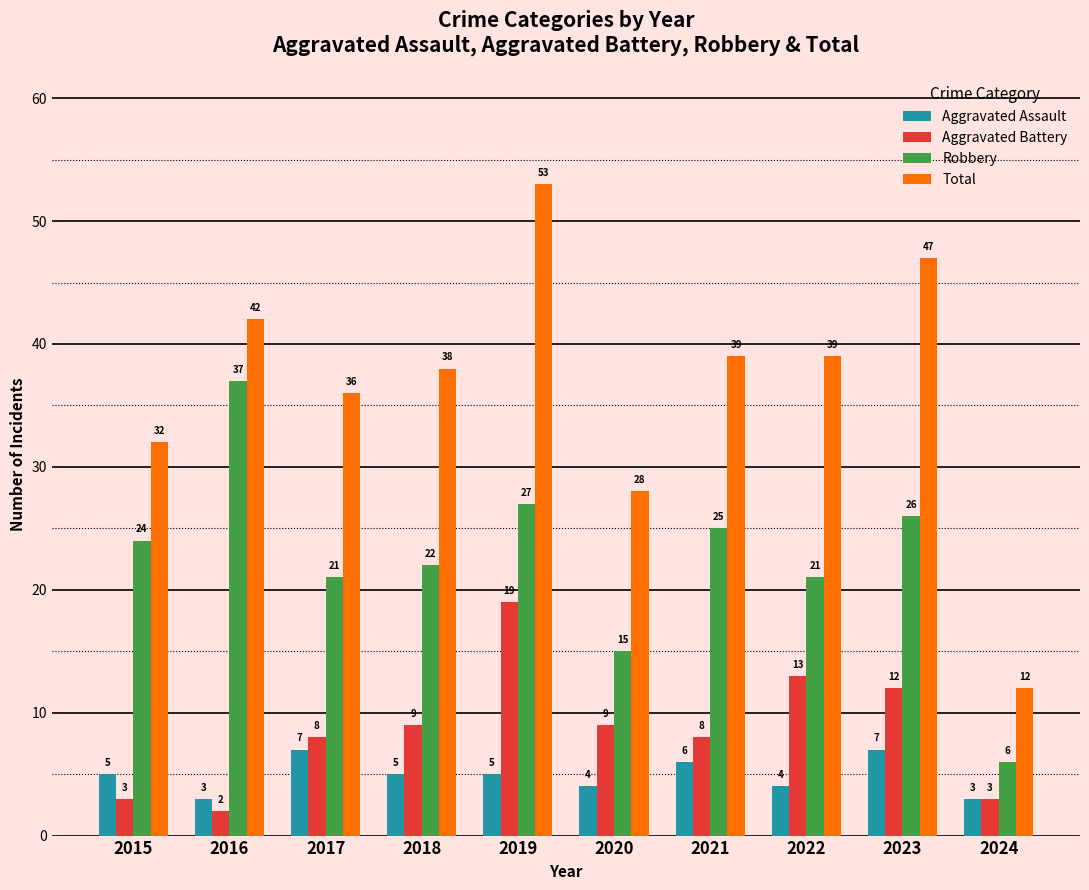

Which series has the largest total across all categories?

Total